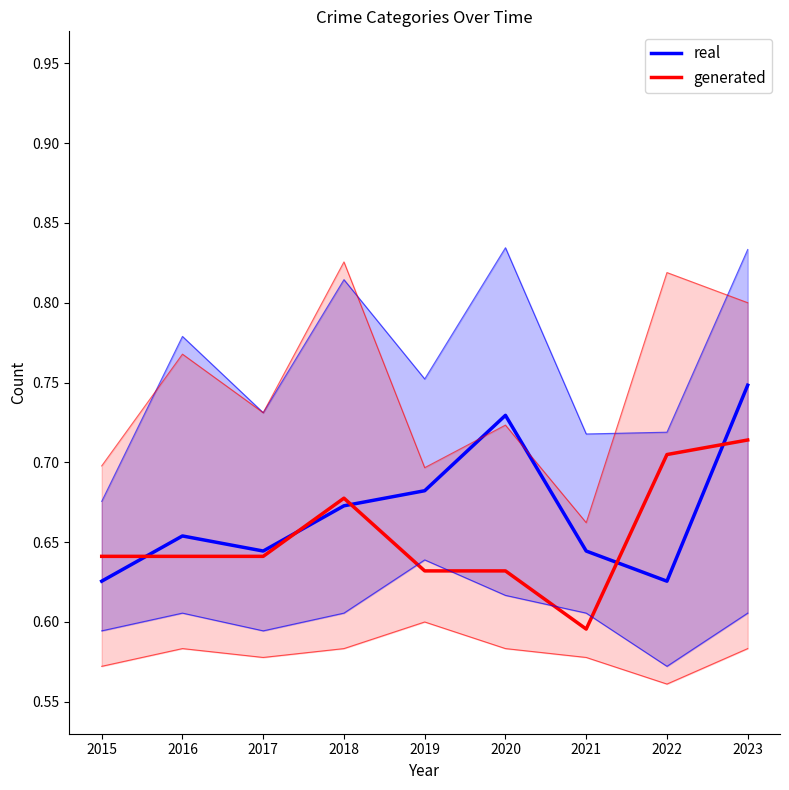

The real series shows 0.9 at 2016. True or false?

False